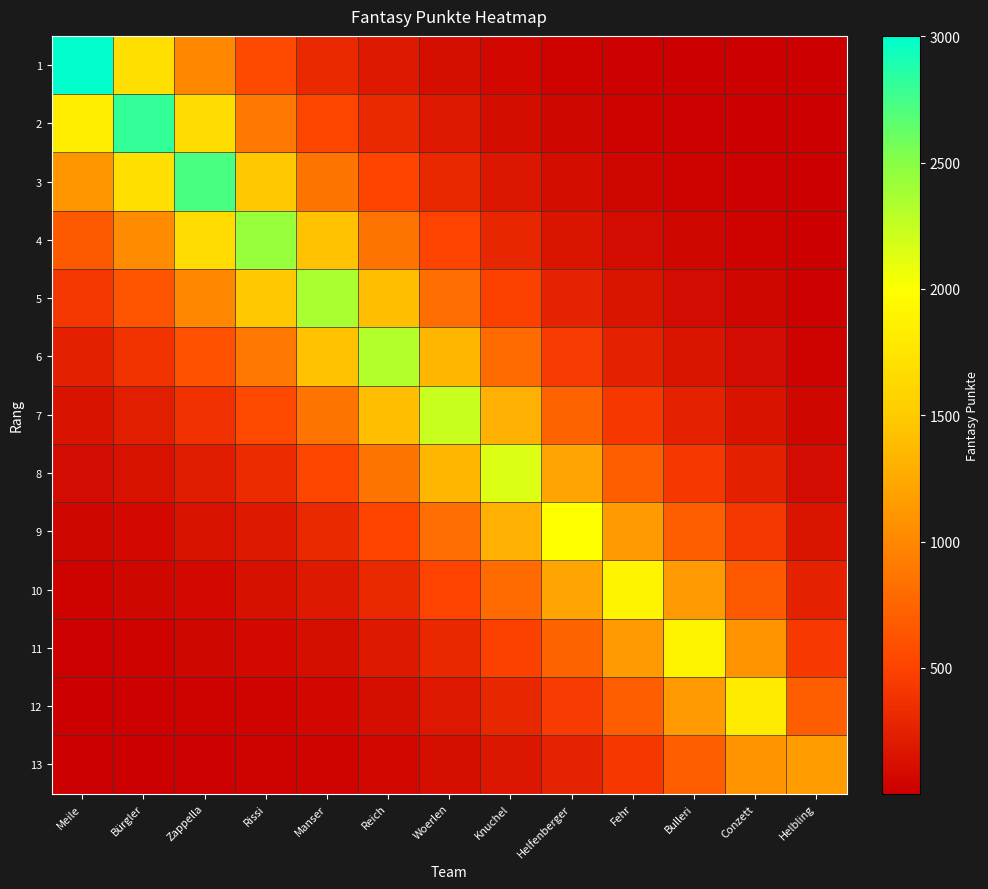

Reading left to right, what are all the values shown in this chart?

1: Meile=3001.0	Bürgler=1699.5	Zappella=1002.5	Rissi=543.5	Manser=318.6	Reich=190.4	Woerlen=110.6	Knuchel=64.7	Helfenberger=36.6	Fehr=21.1	Bulleri=12.8	Conzett=7.4	Helbling=2.9
2: Meile=1820.2	Bürgler=2802.0	Zappella=1652.8	Rissi=896.2	Manser=525.2	Reich=314.0	Woerlen=182.4	Knuchel=106.6	Helfenberger=60.4	Fehr=34.7	Bulleri=21.0	Conzett=12.2	Helbling=4.7
3: Meile=1104.0	Bürgler=1699.5	Zappella=2725.0	Rissi=1477.5	Manser=866.0	Reich=517.7	Woerlen=300.7	Knuchel=175.8	Helfenberger=99.5	Fehr=57.3	Bulleri=34.7	Conzett=20.1	Helbling=7.8
4: Meile=669.6	Bürgler=1030.8	Zappella=1652.8	Rissi=2436.0	Manser=1427.8	Reich=853.5	Woerlen=495.8	Knuchel=289.9	Helfenberger=164.1	Fehr=94.4	Bulleri=57.2	Conzett=33.1	Helbling=12.9
5: Meile=406.1	Bürgler=625.2	Zappella=1002.5	Rissi=1477.5	Manser=2354.0	Reich=1407.2	Woerlen=817.4	Knuchel=477.9	Helfenberger=270.5	Fehr=155.7	Bulleri=94.2	Conzett=54.6	Helbling=21.2
6: Meile=246.3	Bürgler=379.2	Zappella=608.0	Rissi=896.2	Manser=1427.8	Reich=2320.0	Woerlen=1347.7	Knuchel=788.0	Helfenberger=446.0	Fehr=256.7	Bulleri=155.4	Conzett=90.0	Helbling=35.0
7: Meile=149.4	Bürgler=230.0	Zappella=368.8	Rissi=543.5	Manser=866.0	Reich=1407.2	Woerlen=2222.0	Knuchel=1299.2	Helfenberger=735.4	Fehr=423.3	Bulleri=256.2	Conzett=148.4	Helbling=57.7
8: Meile=90.6	Bürgler=139.5	Zappella=223.7	Rissi=329.7	Manser=525.2	Reich=853.5	Woerlen=1347.7	Knuchel=2142.0	Helfenberger=1212.5	Fehr=697.9	Bulleri=422.4	Conzett=244.7	Helbling=95.1
9: Meile=55.0	Bürgler=84.6	Zappella=135.7	Rissi=200.0	Manser=318.6	Reich=517.7	Woerlen=817.4	Knuchel=1299.2	Helfenberger=1999.0	Fehr=1150.6	Bulleri=696.4	Conzett=403.4	Helbling=156.9
10: Meile=33.3	Bürgler=51.3	Zappella=82.3	Rissi=121.3	Manser=193.2	Reich=314.0	Woerlen=495.8	Knuchel=788.0	Helfenberger=1212.5	Fehr=1897.0	Bulleri=1148.2	Conzett=665.1	Helbling=258.6
11: Meile=20.2	Bürgler=31.1	Zappella=49.9	Rissi=73.6	Manser=117.2	Reich=190.4	Woerlen=300.7	Knuchel=477.9	Helfenberger=735.4	Fehr=1150.6	Bulleri=1893.0	Conzett=1096.6	Helbling=426.4
12: Meile=12.3	Bürgler=18.9	Zappella=30.3	Rissi=44.6	Manser=71.1	Reich=115.5	Woerlen=182.4	Knuchel=289.9	Helfenberger=446.0	Fehr=697.9	Bulleri=1148.2	Conzett=1808.0	Helbling=703.0
13: Meile=7.4	Bürgler=11.5	Zappella=18.4	Rissi=27.1	Manser=43.1	Reich=70.1	Woerlen=110.6	Knuchel=175.8	Helfenberger=270.5	Fehr=423.3	Bulleri=696.4	Conzett=1096.6	Helbling=1159.0